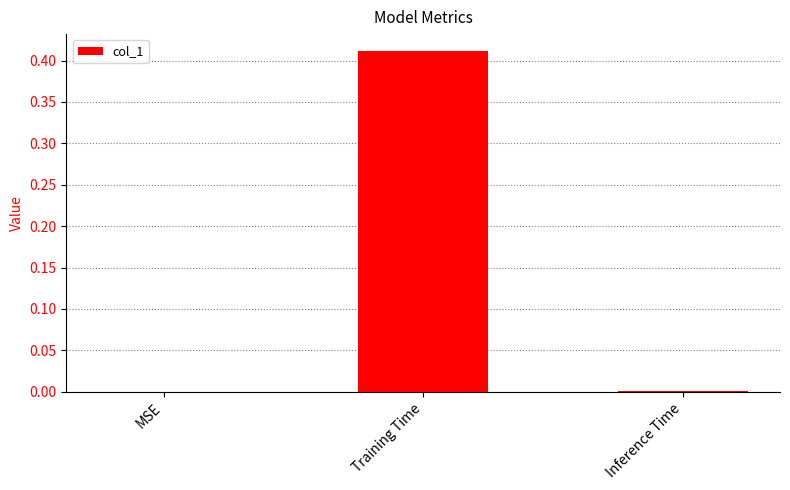

How many categories are shown in the chart?

3